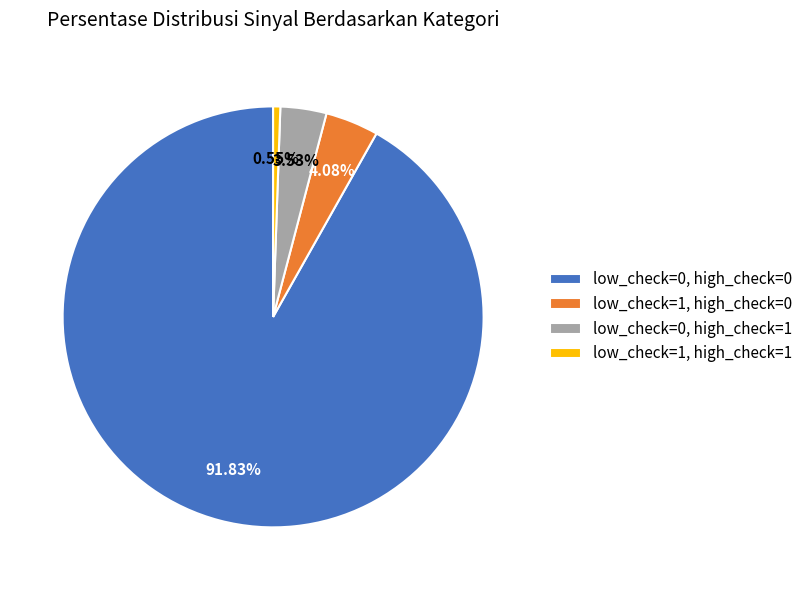

The low_check=0, high_check=0 slice represents 86% of the pie. True or false?

False